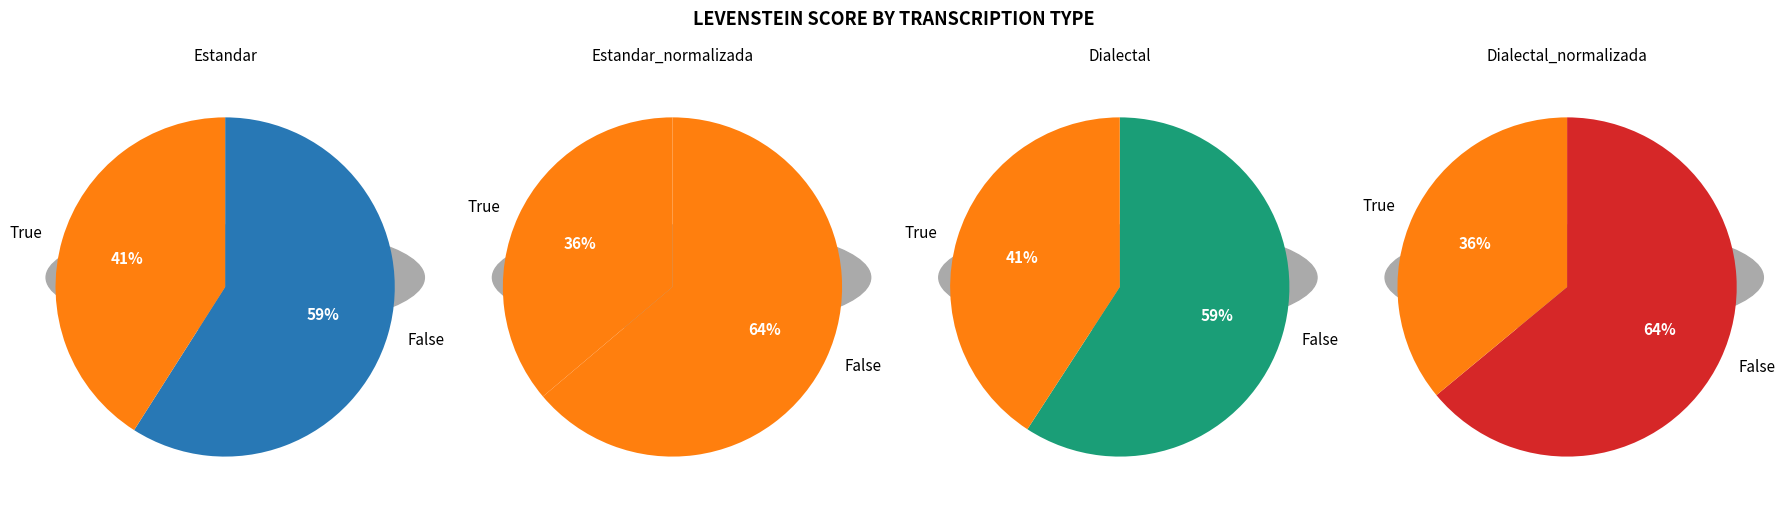

To the nearest percent, what percentage of the pie is Dialectal?

24%